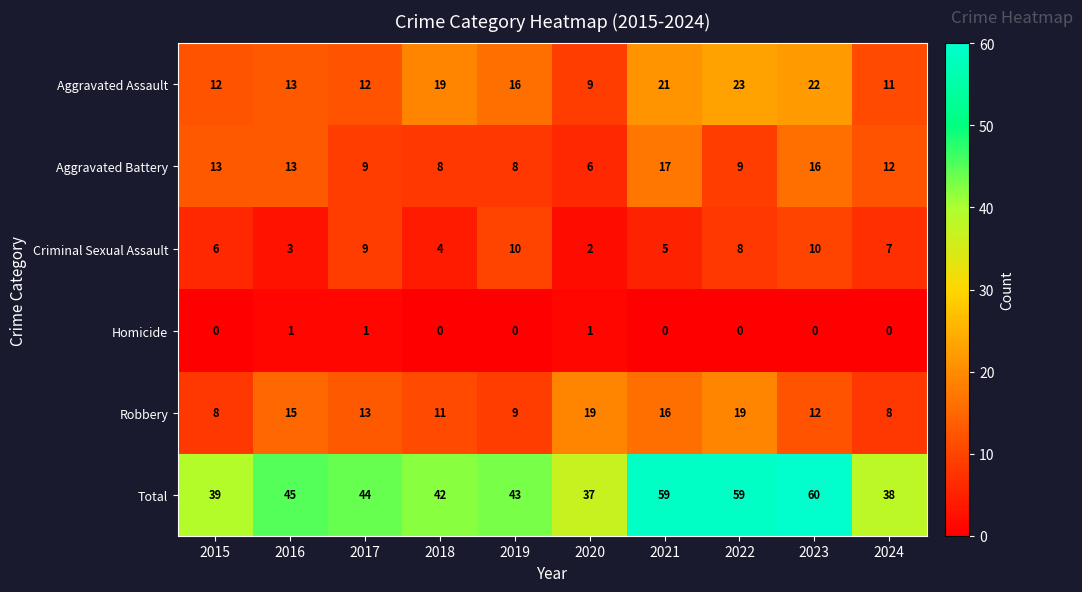

Is the value of Aggravated Battery at 2017 greater than the value of Homicide at 2016?

Yes